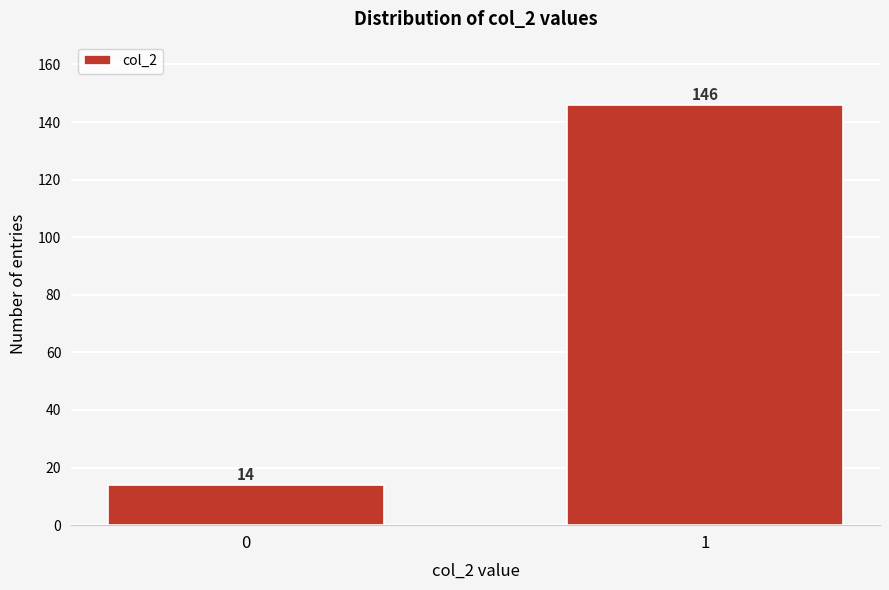

Reading right to left, list all the values displayed in this chart.

1=146	0=14